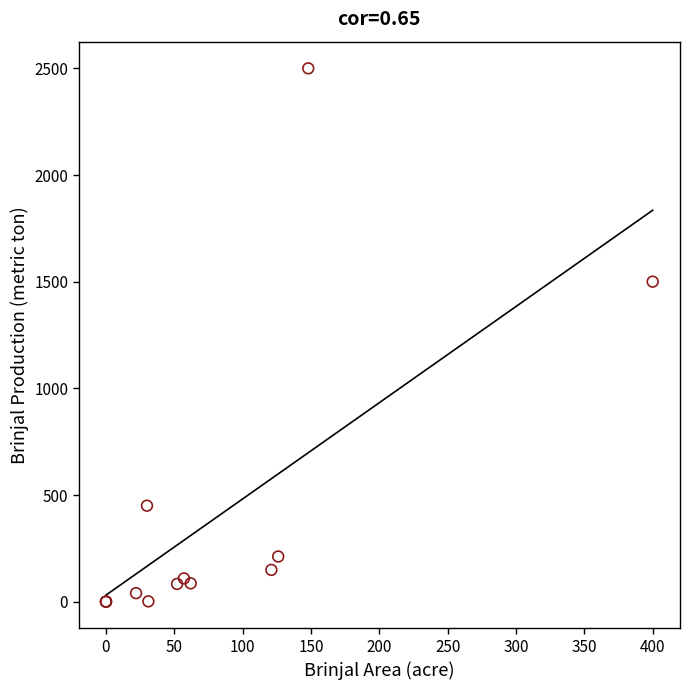

What Y value in the scatter plot is closest to 1250?

1500.0